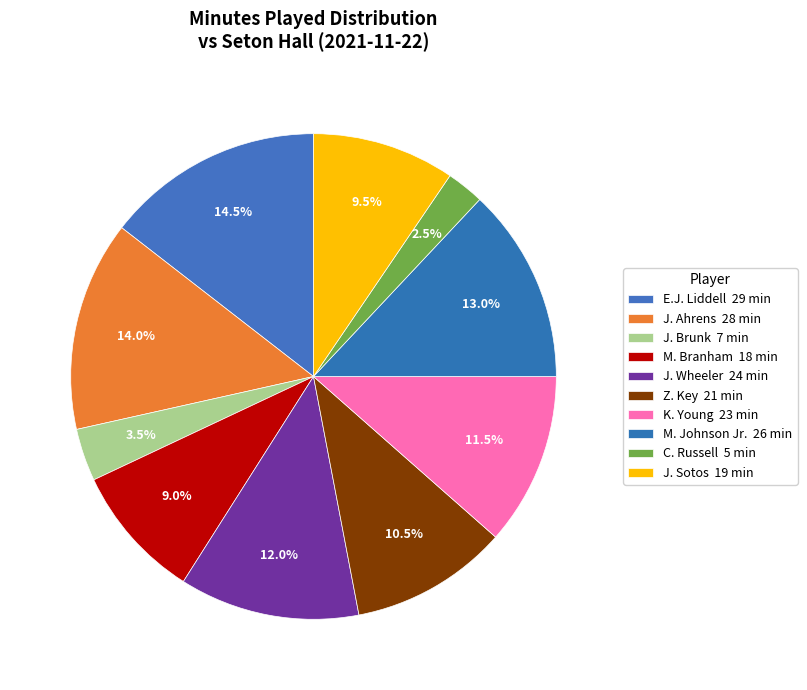

How much of the chart is everything except J. Brunk?

96.5%